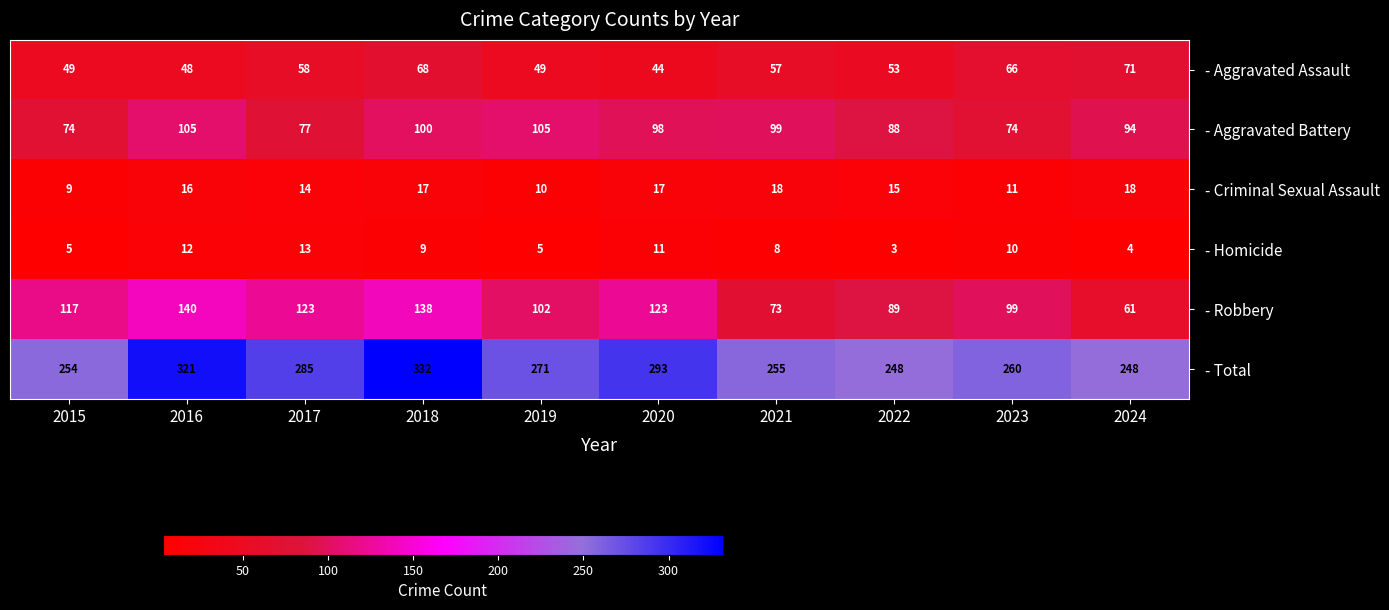

Which series has the widest spread of values?

- Total